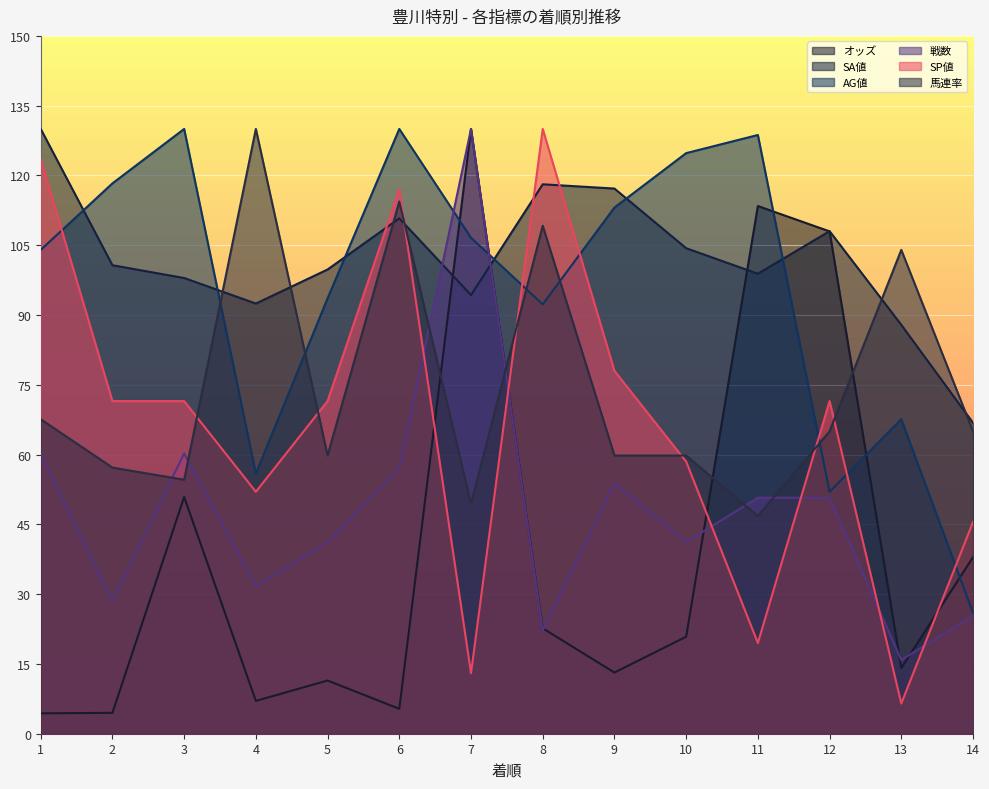

What is the difference between the highest and lowest values at 5?

88.3